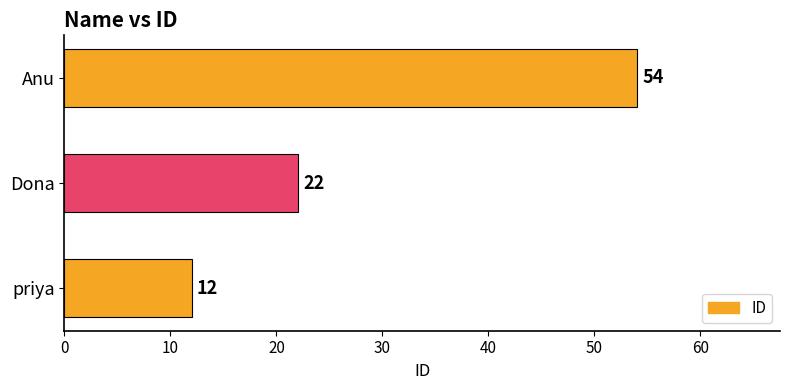

Does the chart contain any negative values?

No